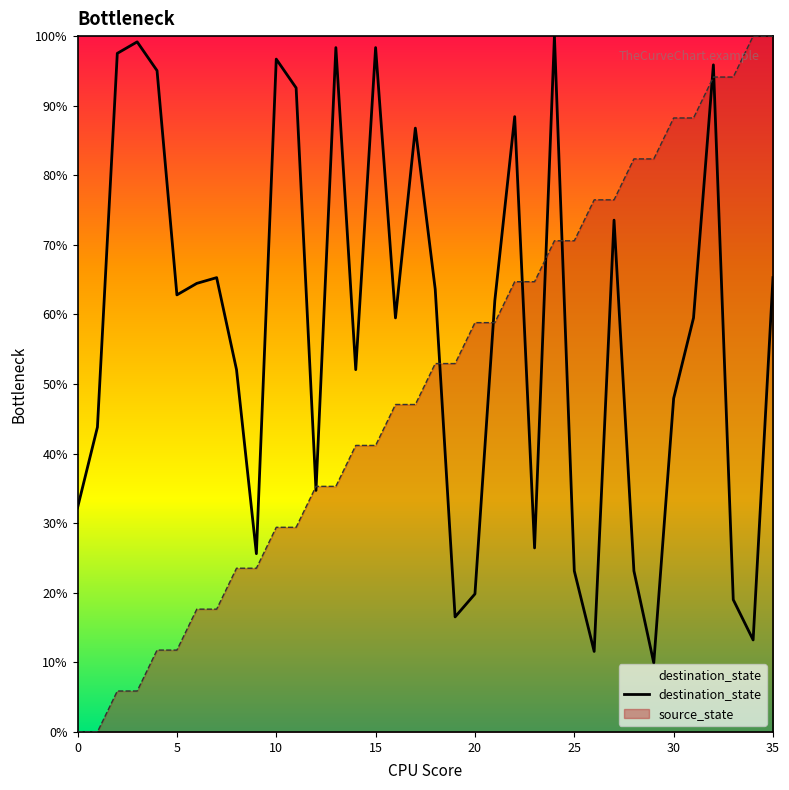

True or false: the data shows 11.6 at 26.

True